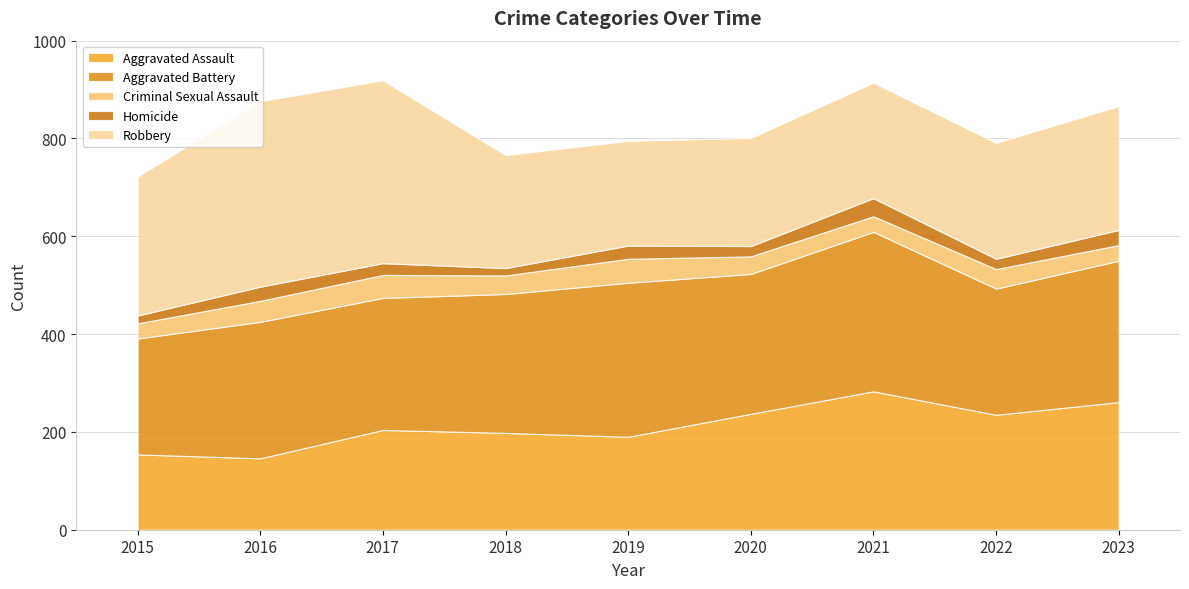

How many lines are shown in the chart?

5